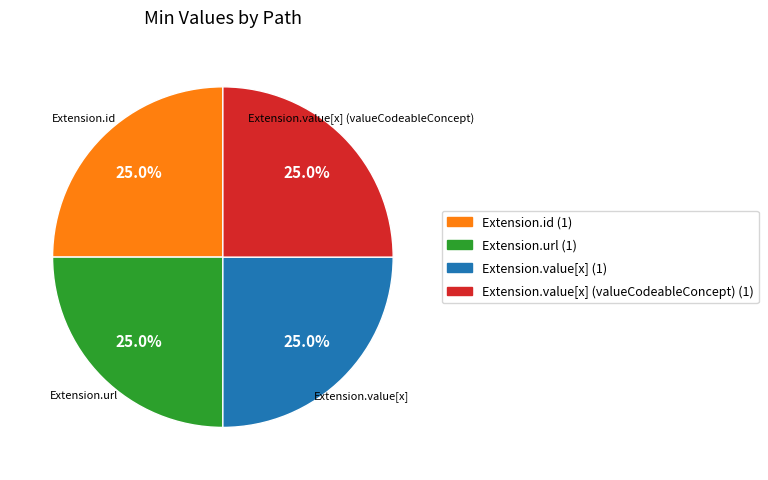

To the nearest percent, what is the average slice percentage?

25%